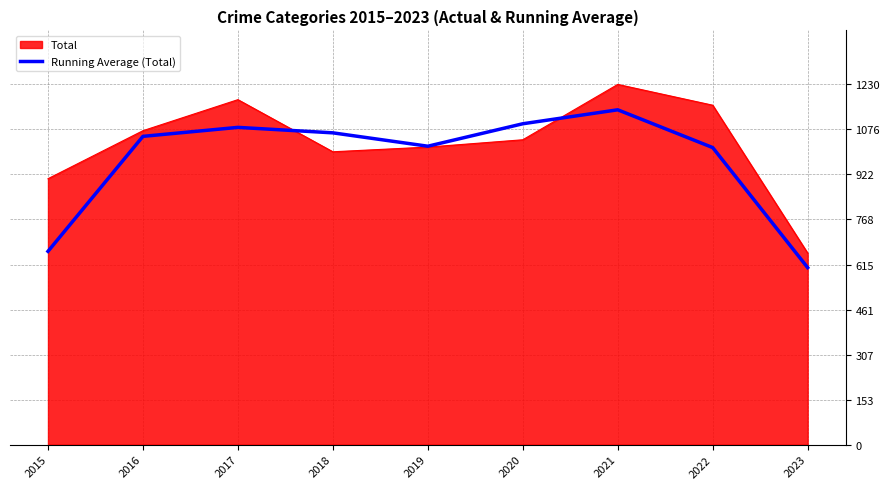

The Total series shows 1370.8 at 2019. True or false?

False